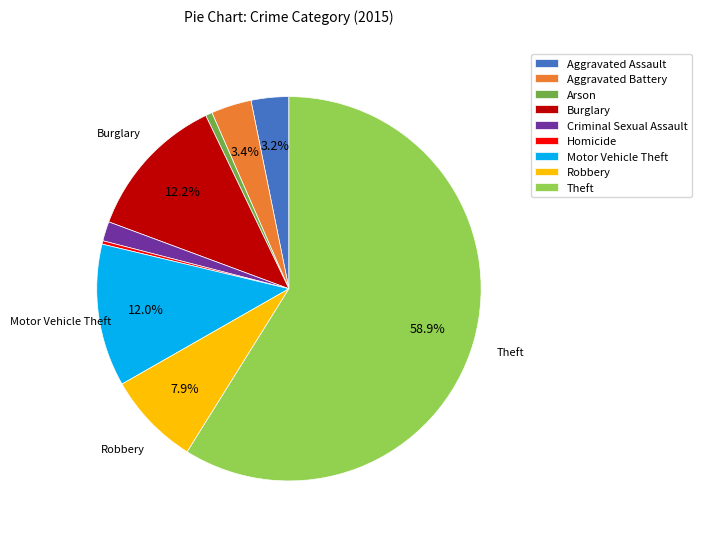

How much of the chart is everything except Aggravated Battery?

96.6%